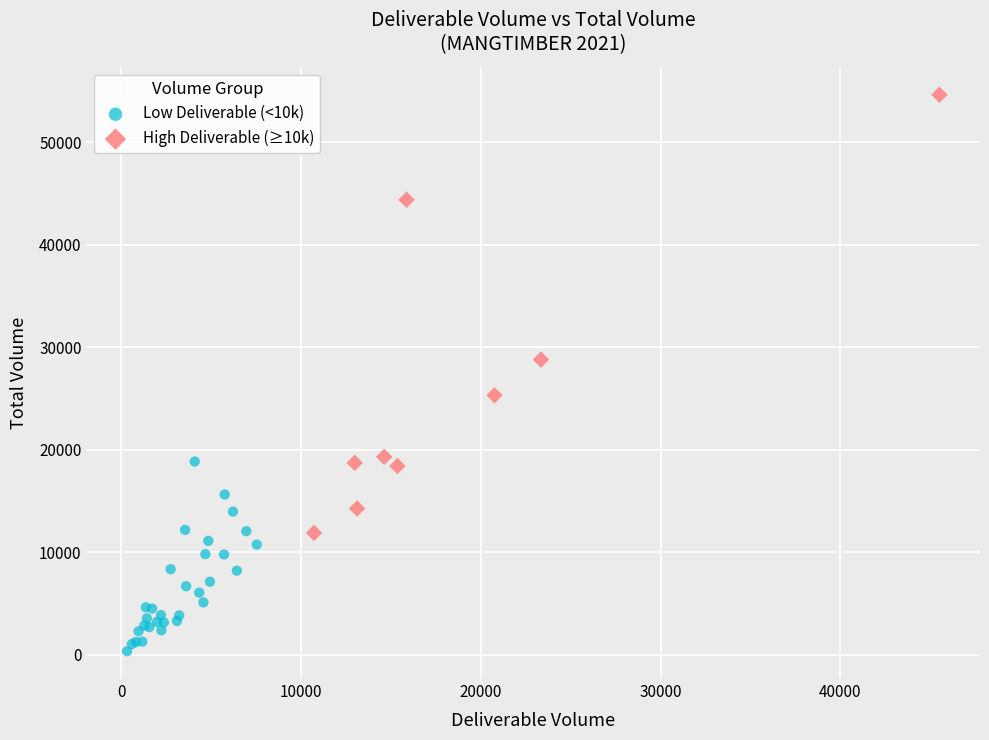

Which series reaches the maximum Y coordinate?

High Deliverable (≥10k)